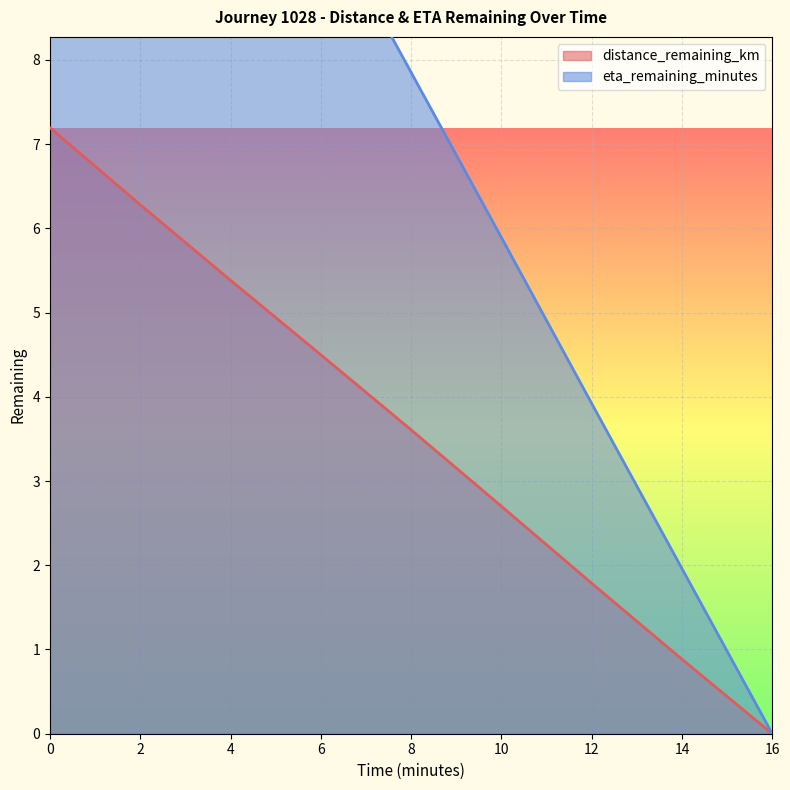

True or false: distance_remaining_km has a value of 1.8 at 12.

True